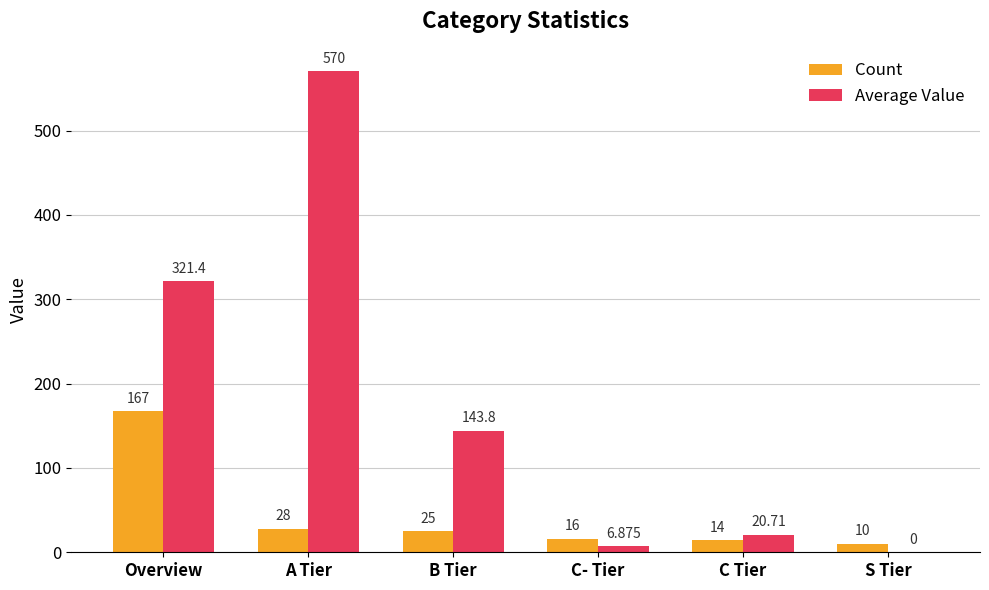

Reading right to left, list all the values displayed in this chart.

Count: S Tier=10.0	C Tier=14.0	C- Tier=16.0	B Tier=25.0	A Tier=28.0	Overview=167.0
Average Value: S Tier=0.0	C Tier=20.7	C- Tier=6.9	B Tier=143.8	A Tier=570.0	Overview=321.4